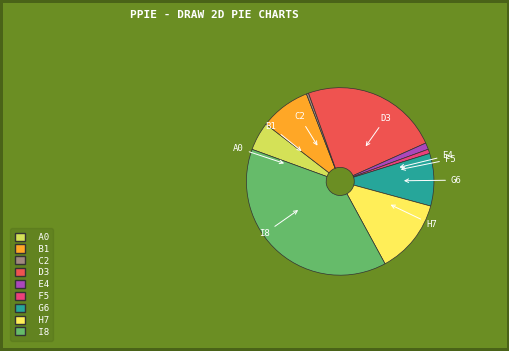

Does any single category account for the majority?

No